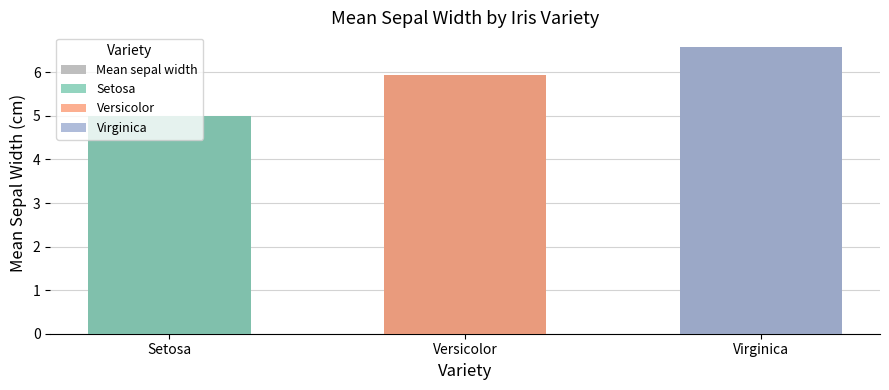

Reading left to right, list all the values displayed in this chart.

5.0	5.9	6.6